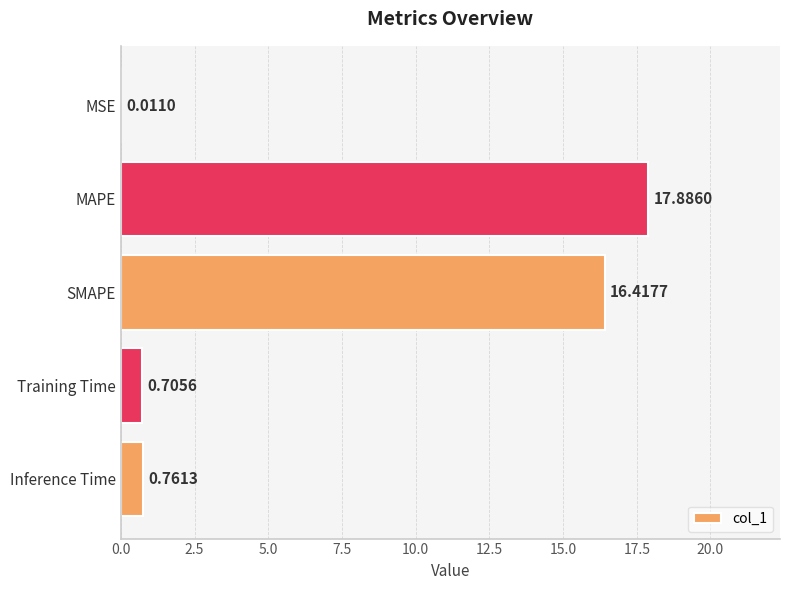

What is the sum of all values?

35.8